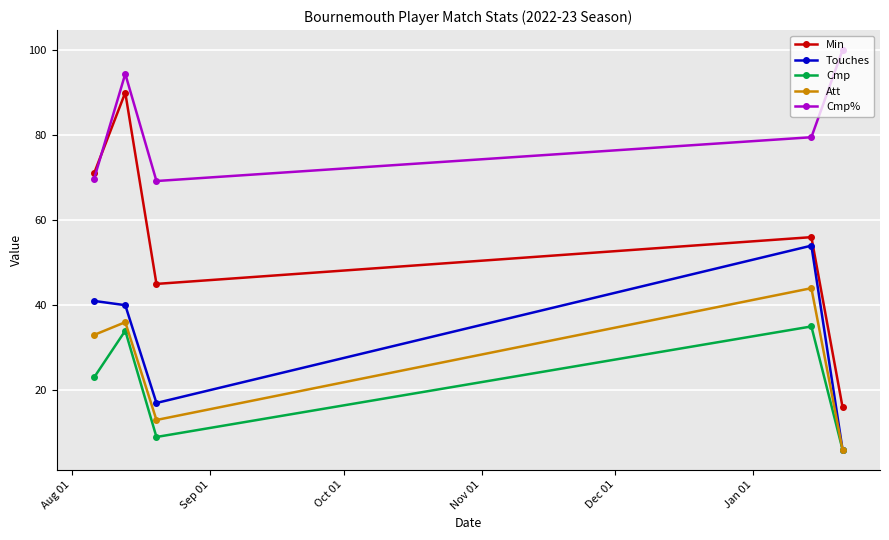

True or false: Touches has more than 2 points higher than both neighbors.

False